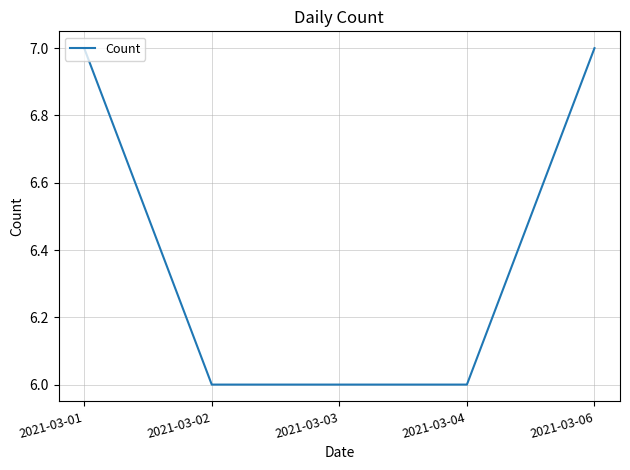

Between 2021-03-02 and 2021-03-06, which is larger?

2021-03-06